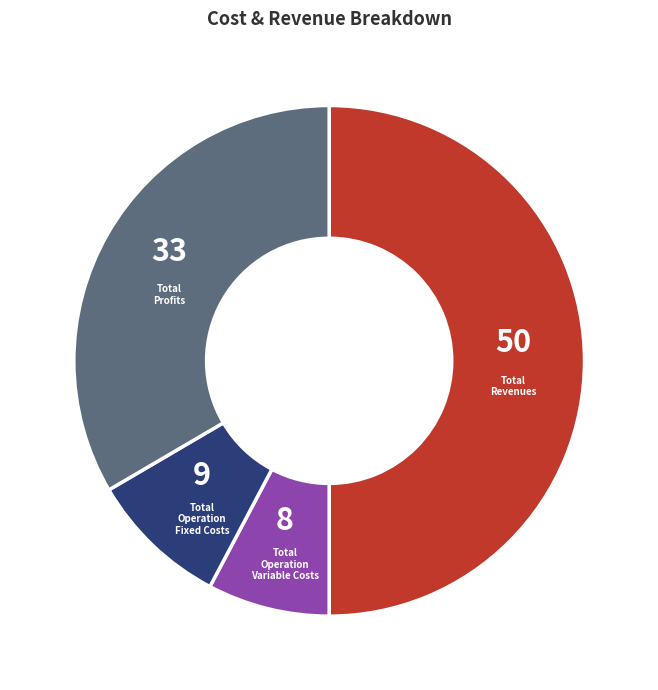

How many slices are in this pie chart?

4